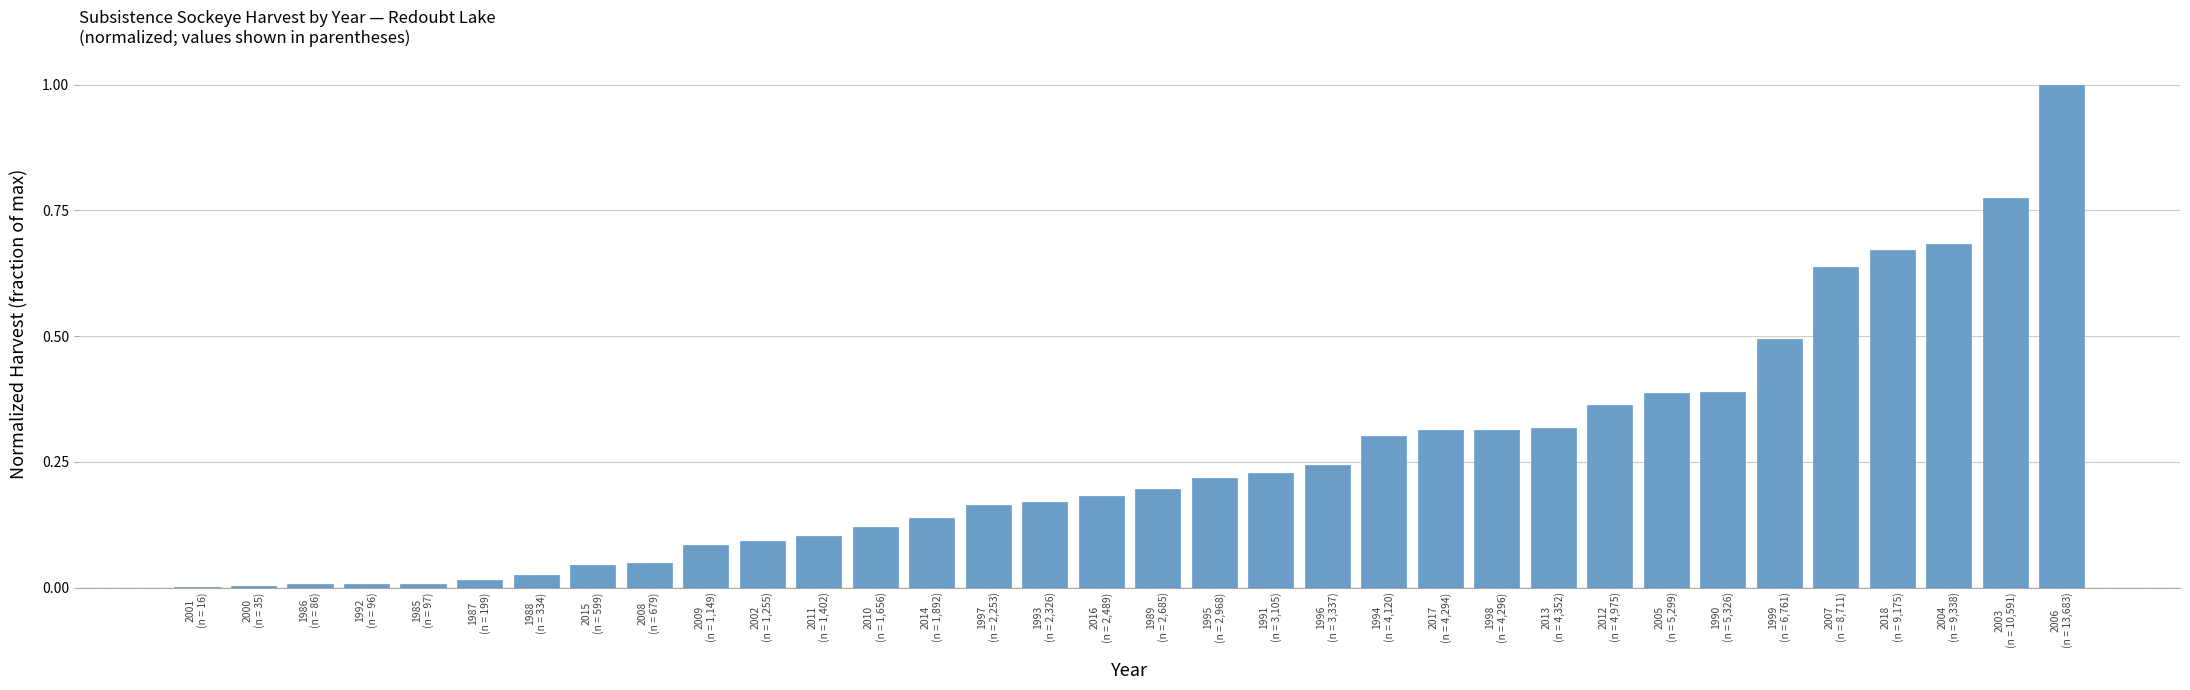

What is the greatest value displayed?

1.0